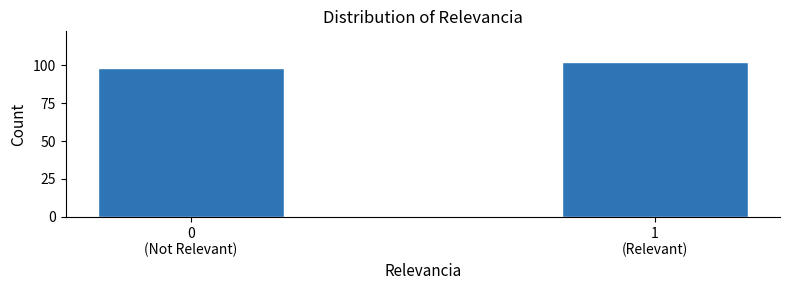

Reading left to right, what are all the values shown in this chart?

98	102